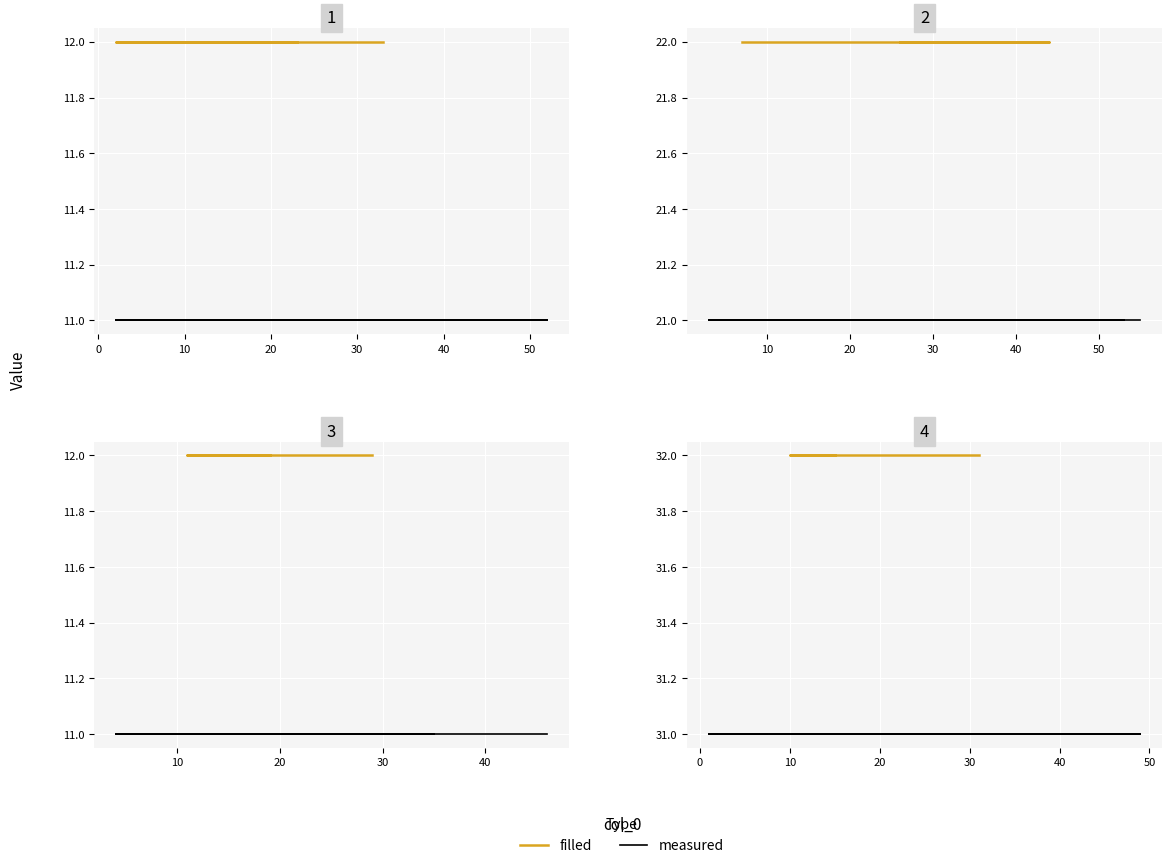

What is the total value across all series at 20?

129